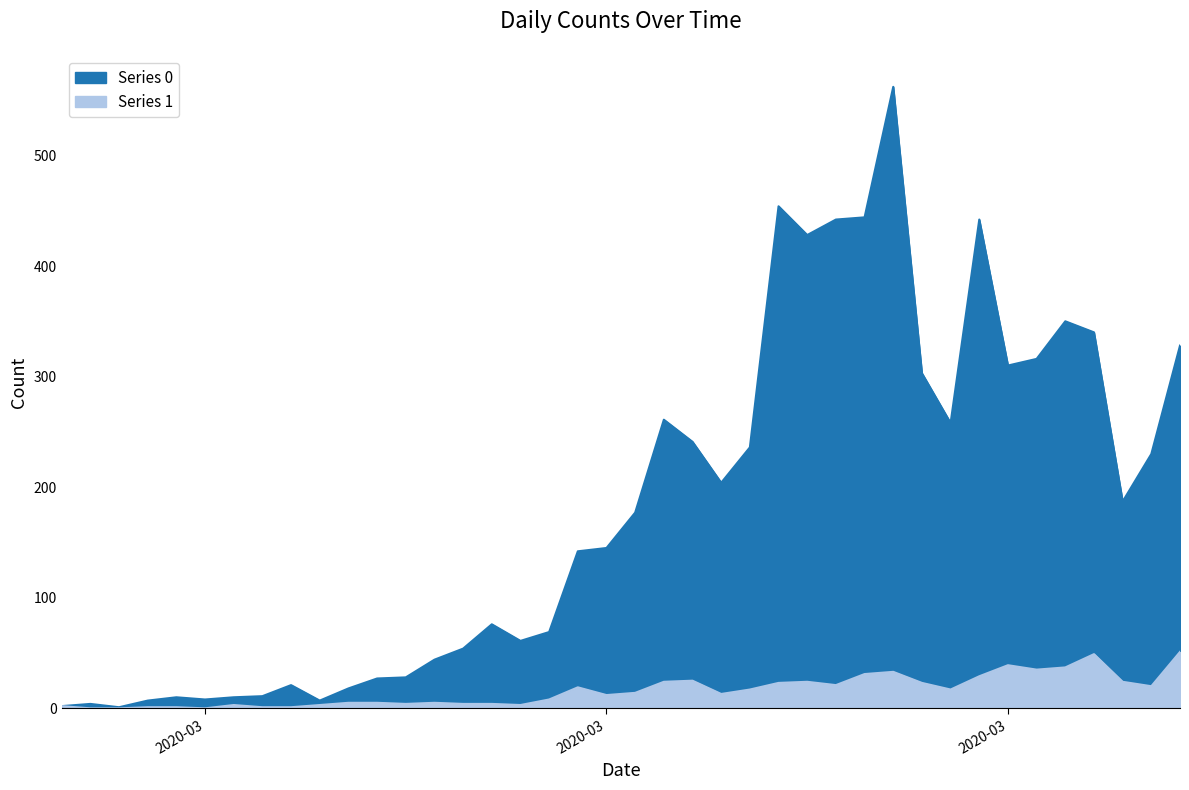

What is the difference between the Series 1 values at 2020-03-29 and 2020-04-05?

3